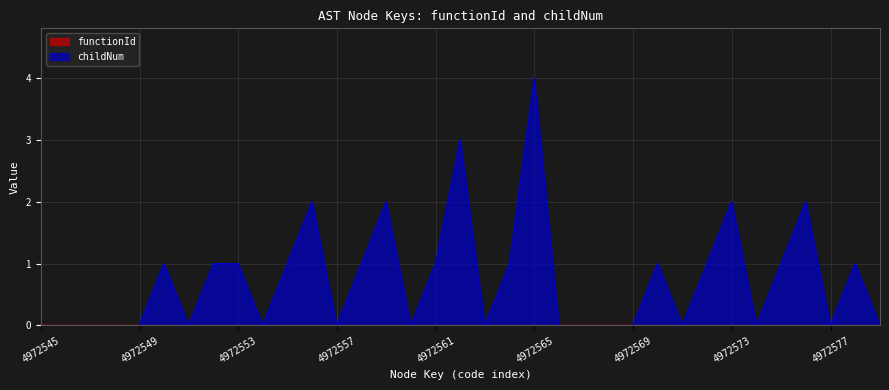

What is the sum of the values at 4972556 and 4972546?

2